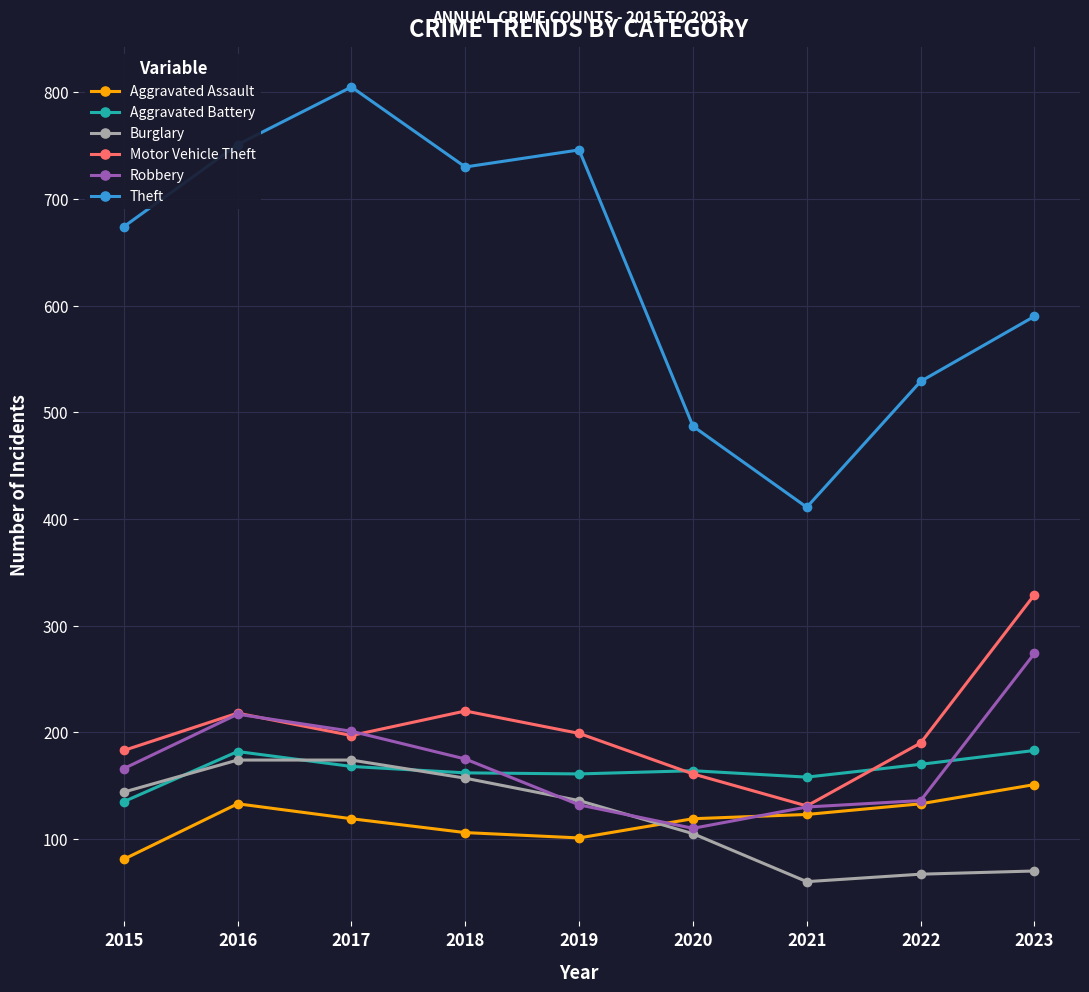

At which category does Motor Vehicle Theft reach its first local valley?

2017